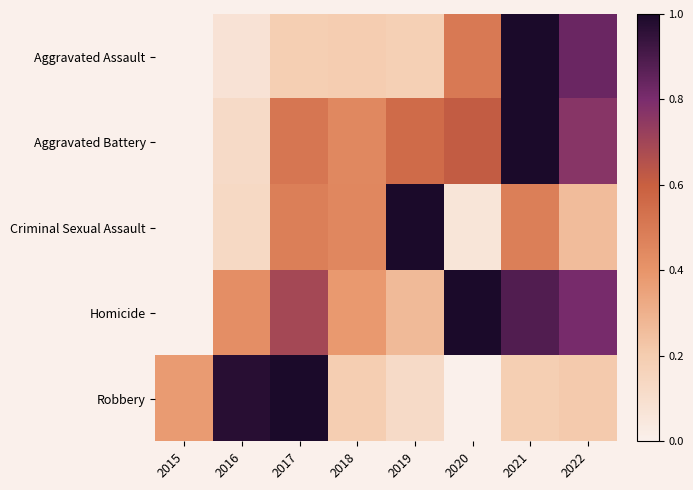

Which series has the largest total across all categories?

Homicide